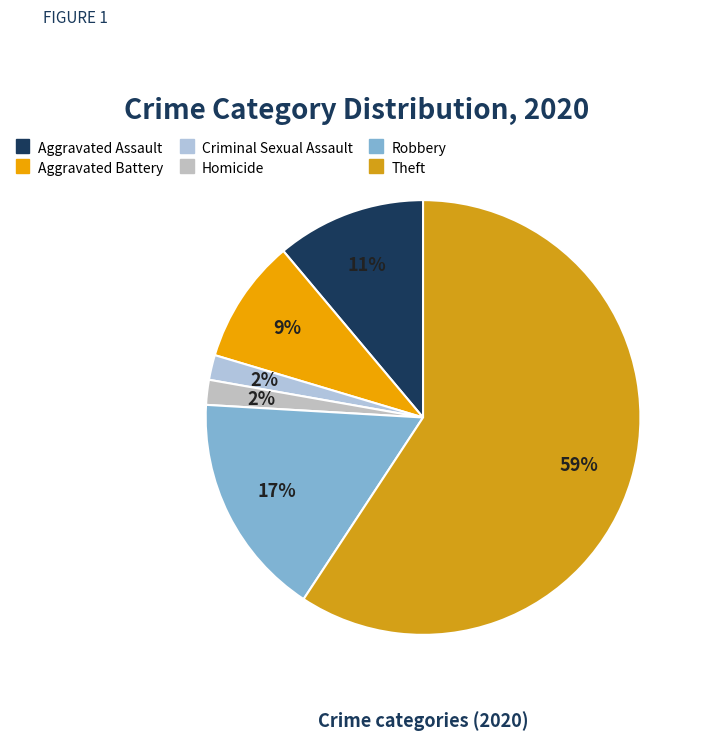

How many slices are in this pie chart?

6